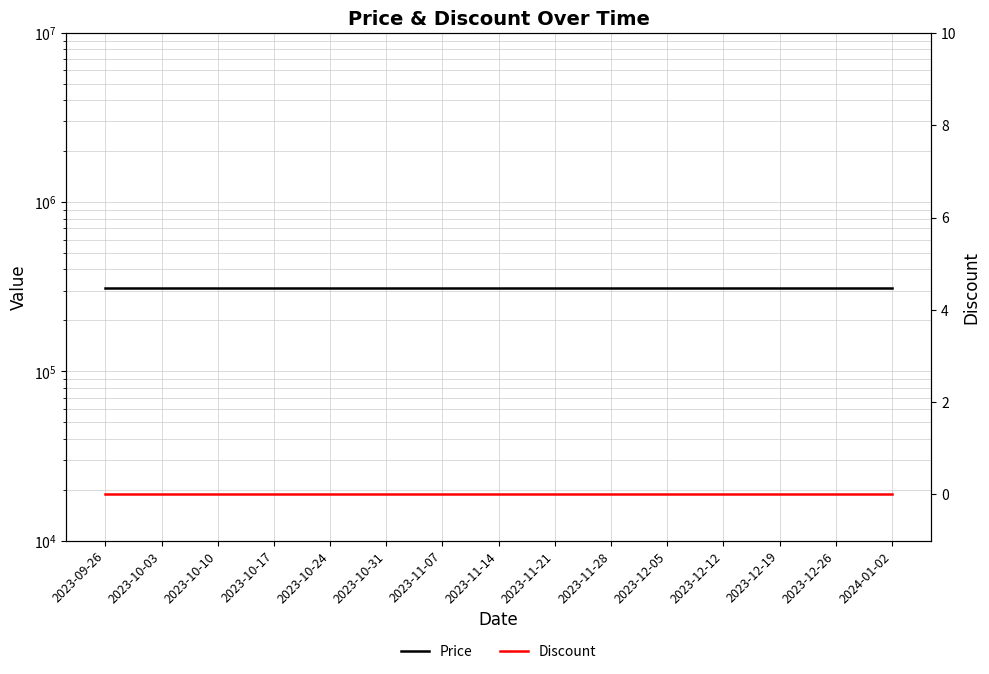

Between 2023-11-28 and 2023-12-05, which series saw the biggest shift?

Price